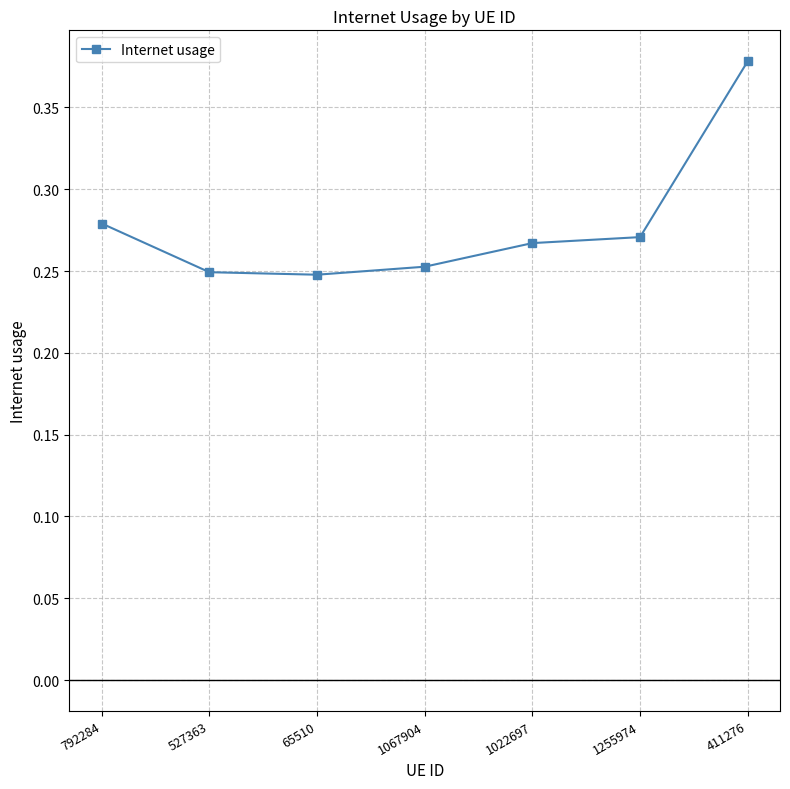

What is the sum of the values at 1067904 and 1255974?

0.5